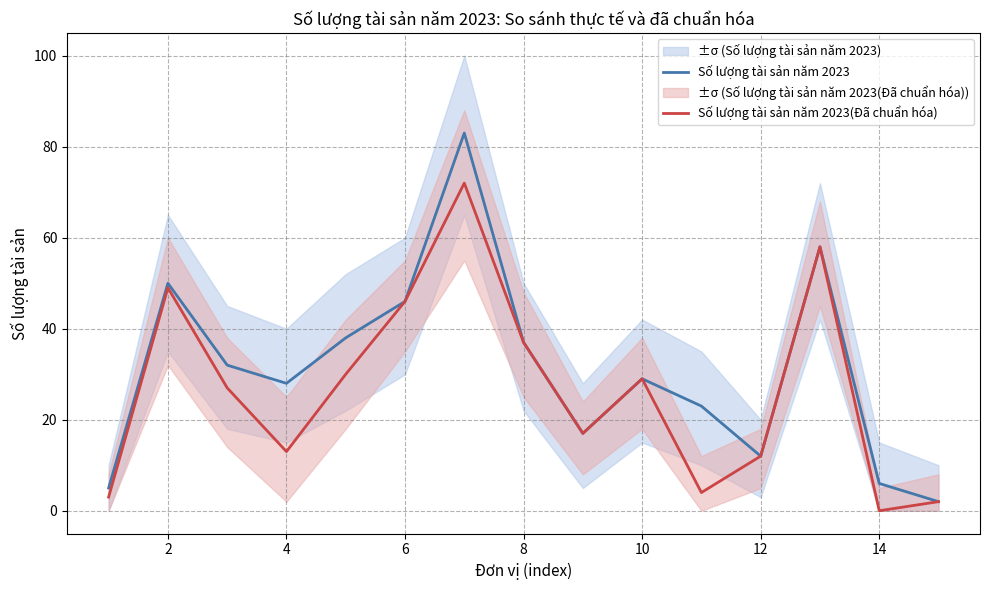

The value of Số lượng tài sản năm 2023 at 12 is 12. True or false?

True